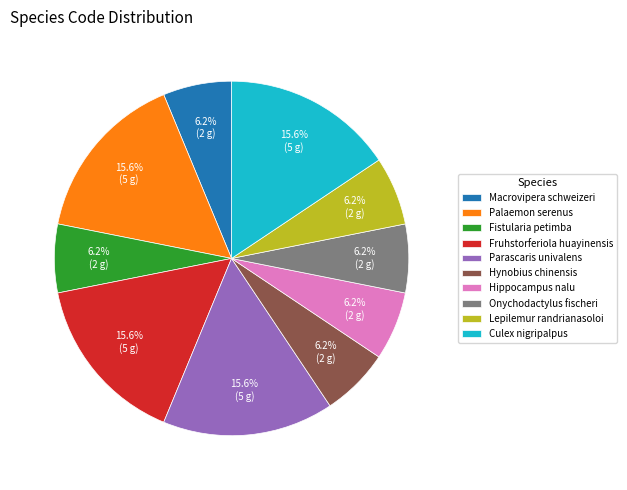

Is there a majority slice in this chart?

No